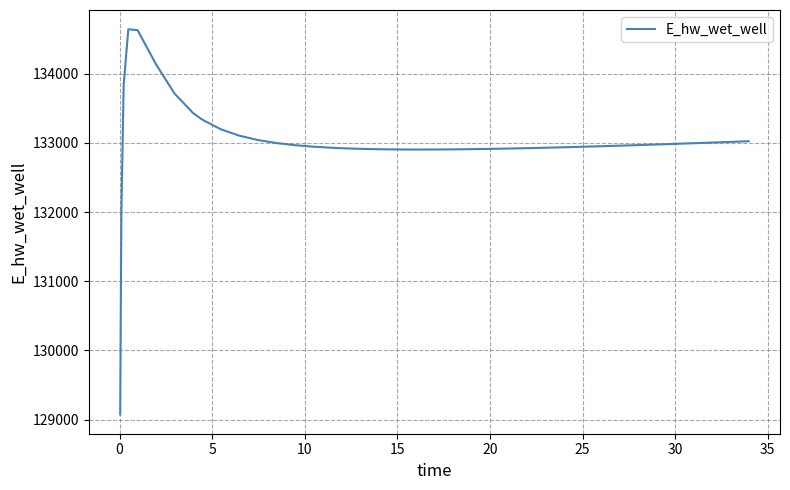

What is the difference between the maximum and minimum values?

5566.3